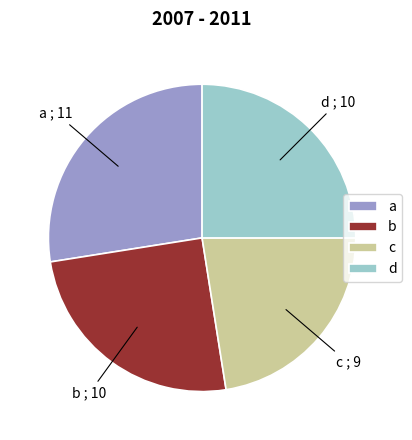

Count the number of slices in the pie.

4